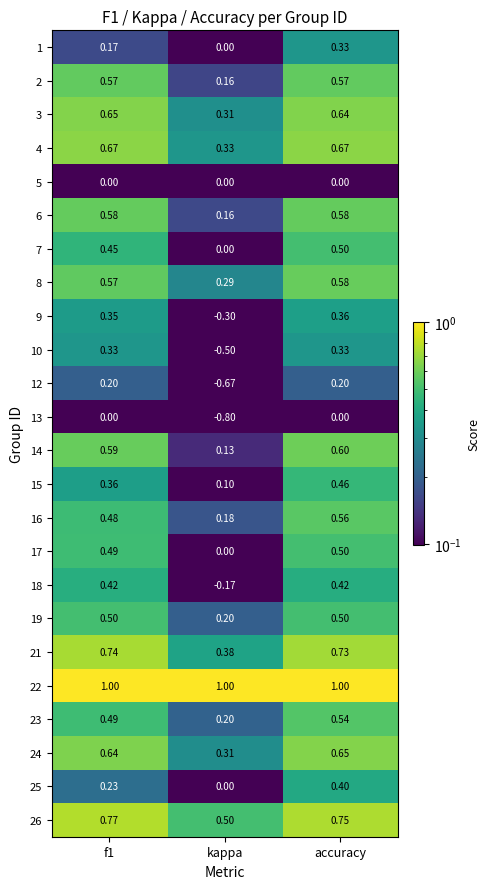

At which label is 21 closest to 0?

kappa